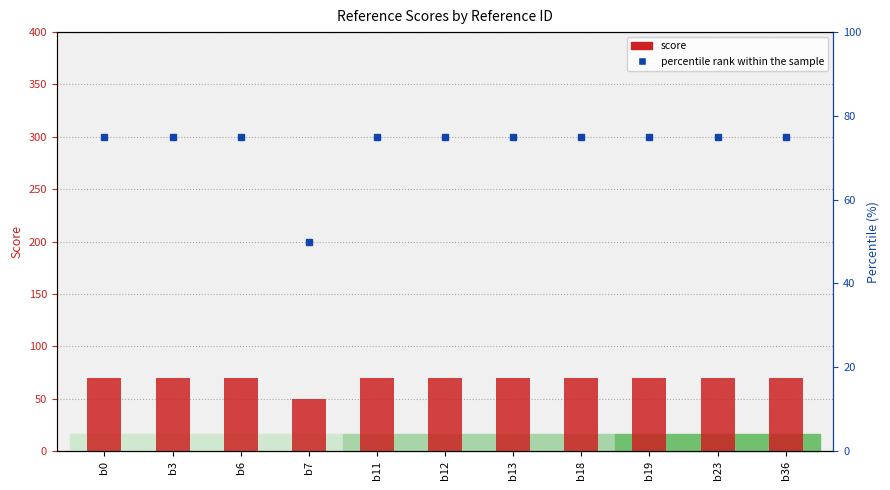

At which category is the sum across all series the highest?

b0